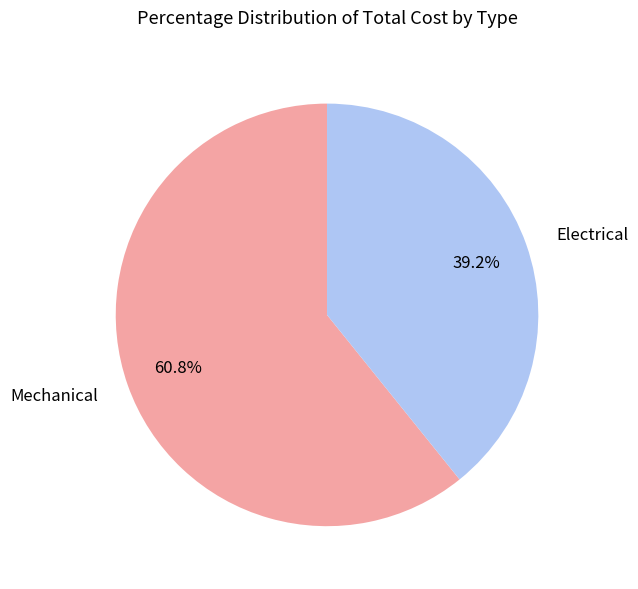

Rank the categories by value from highest to lowest.

Mechanical, Electrical